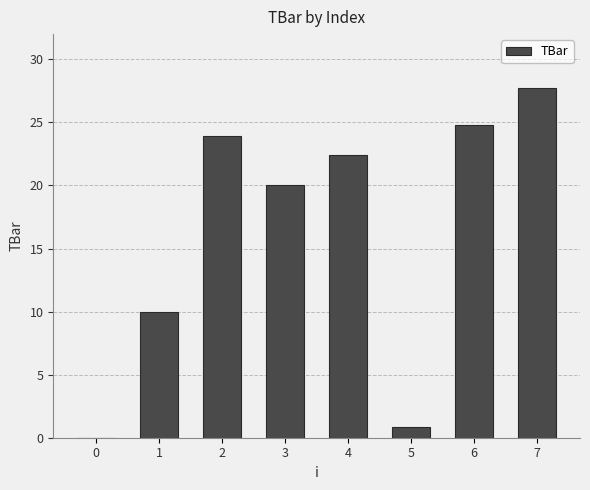

What is the sum of the values at 3 and 6?

44.8